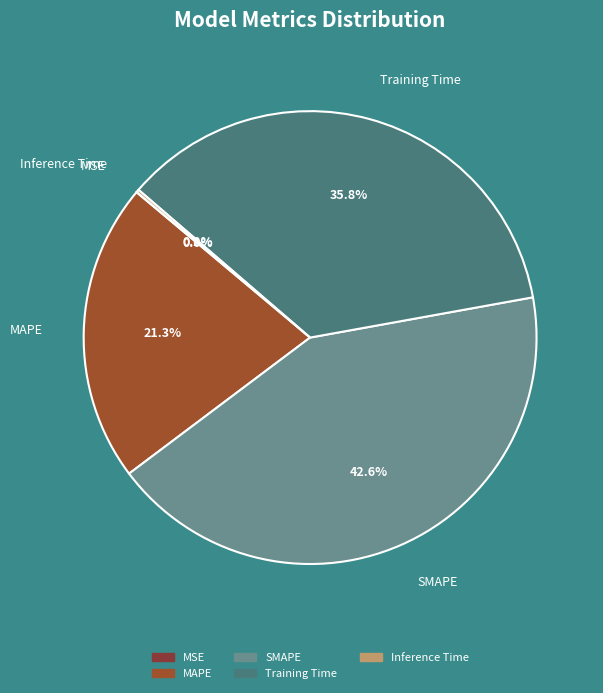

What percentage is NOT represented by Training Time?

64.2%